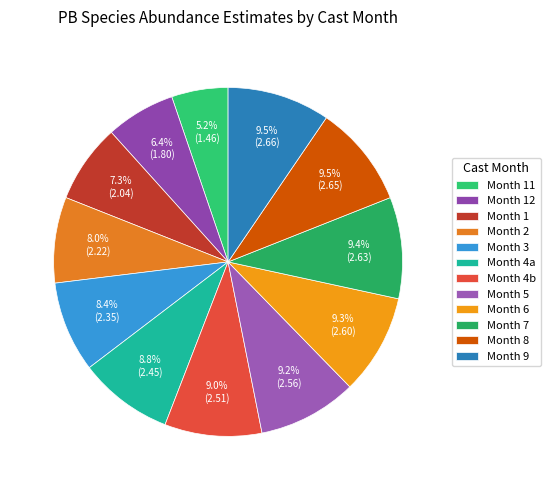

Which category has the smallest portion of the pie?

Month 11